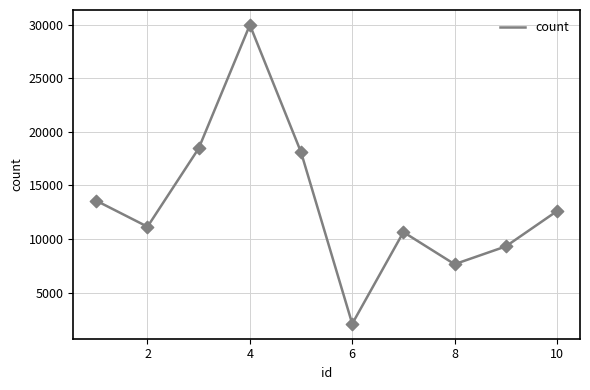

What is the difference between the maximum and minimum values?

27861